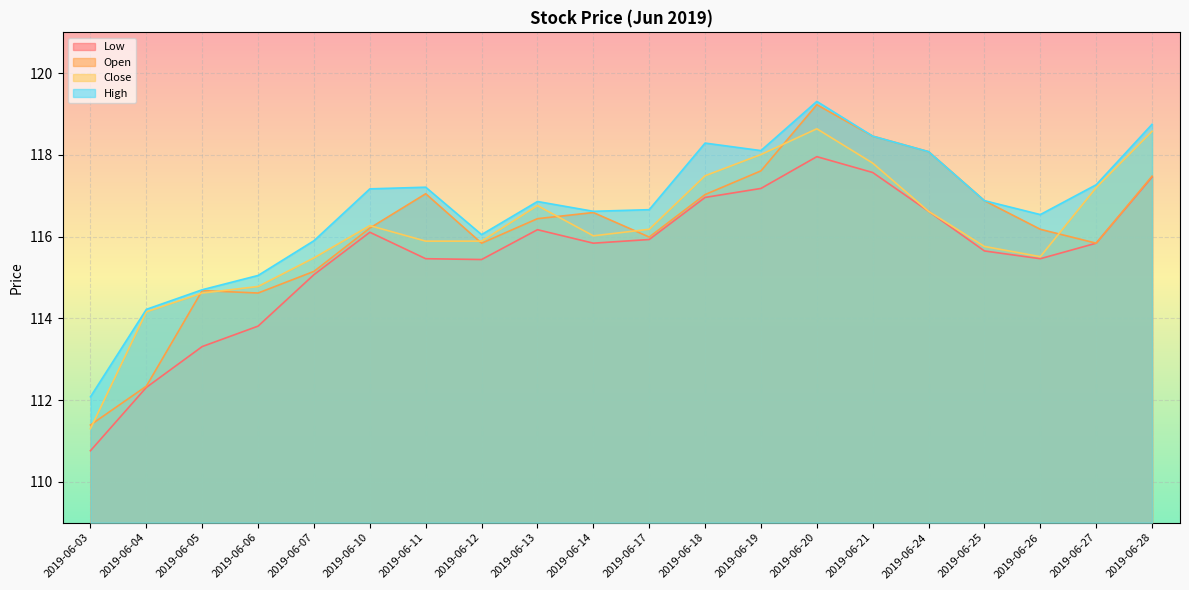

What is the difference between the High values at 2019-06-20 and 2019-06-24?

1.2